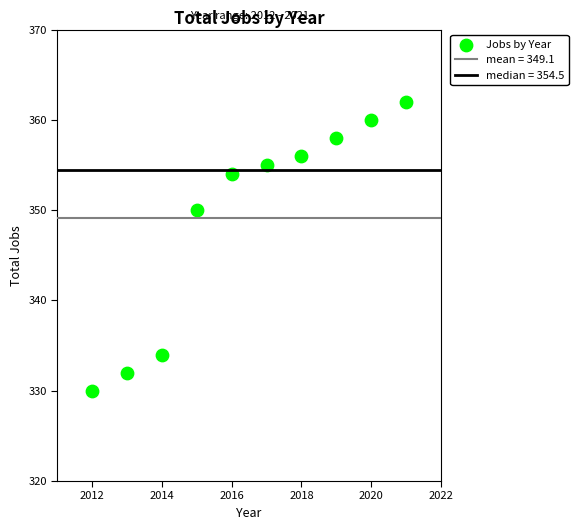

What is the range of X values (max minus min)?

9